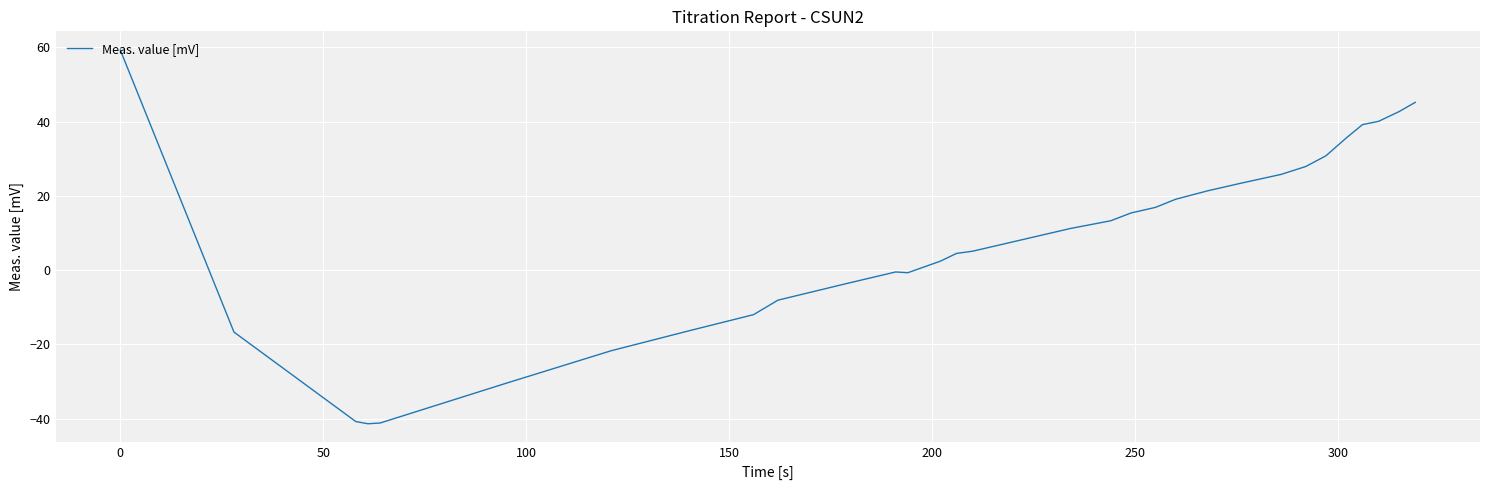

What is the minimum value shown in the chart?

-41.4